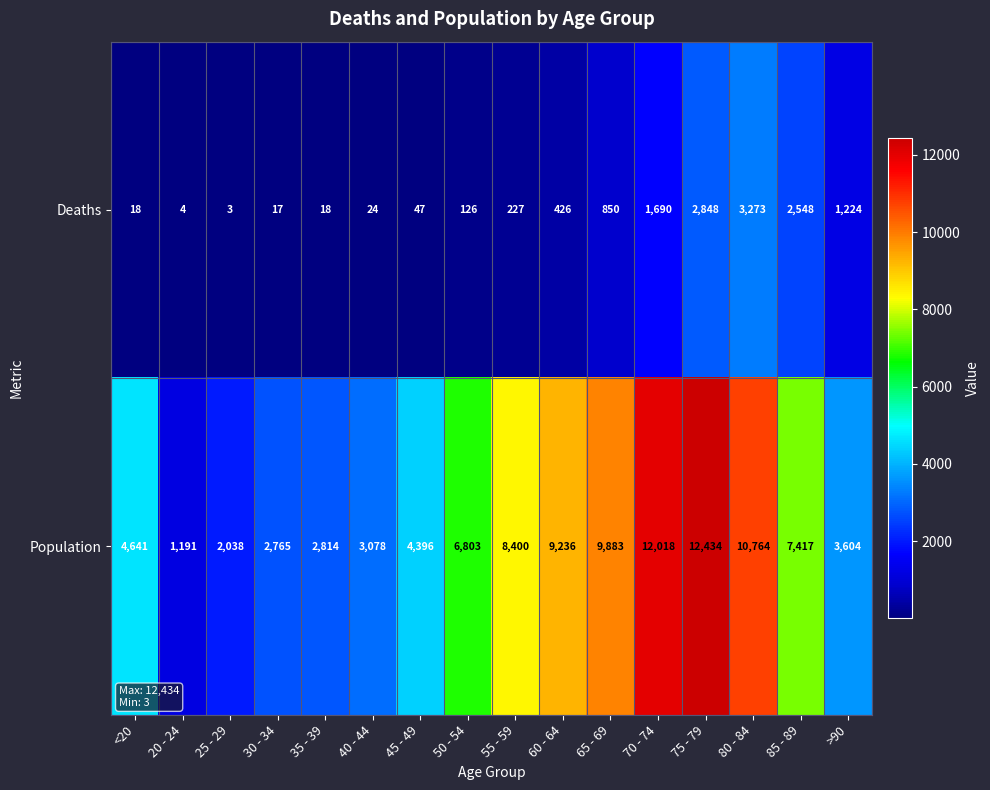

What is the maximum value shown in the chart?

12434